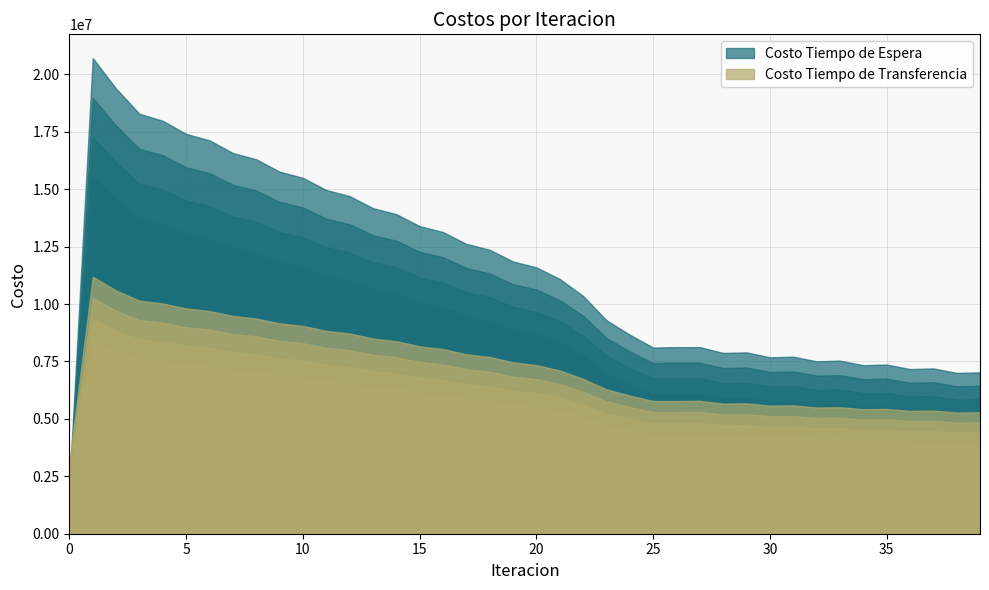

Does the chart have visible grid lines?

Yes